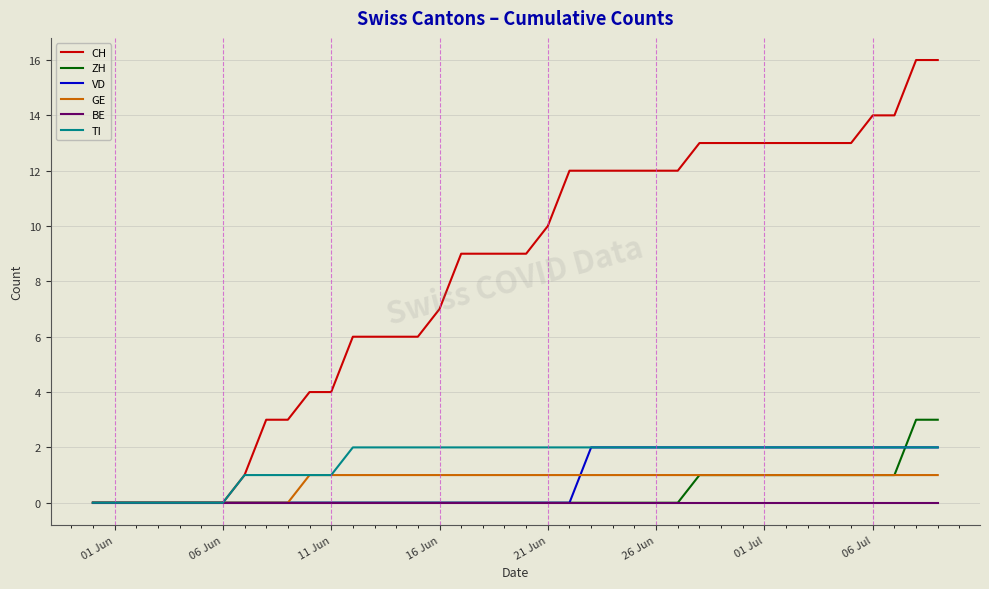

What is the highest value of the CH series?

16